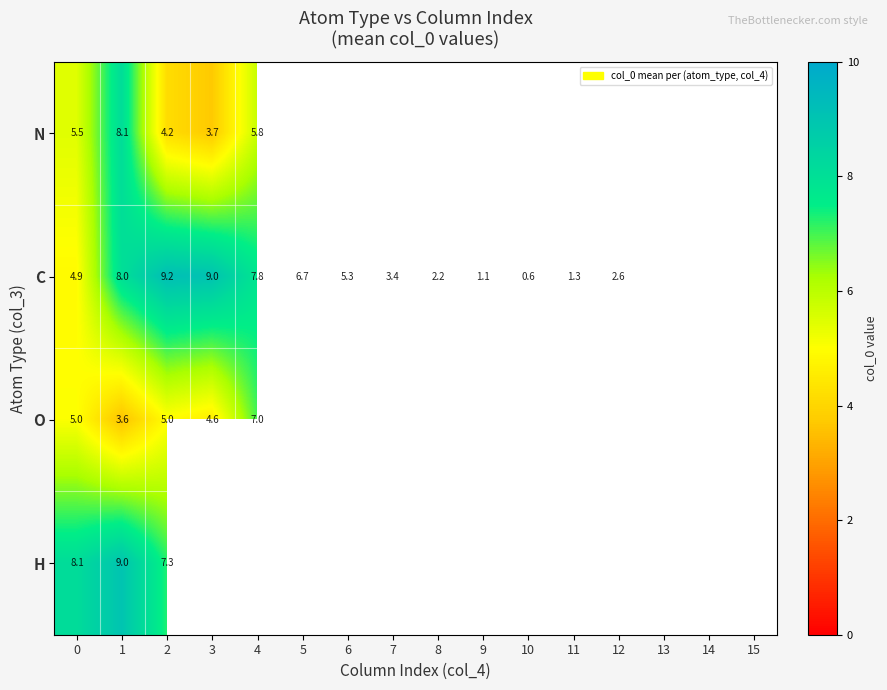

Count the number of categories in the chart.

16